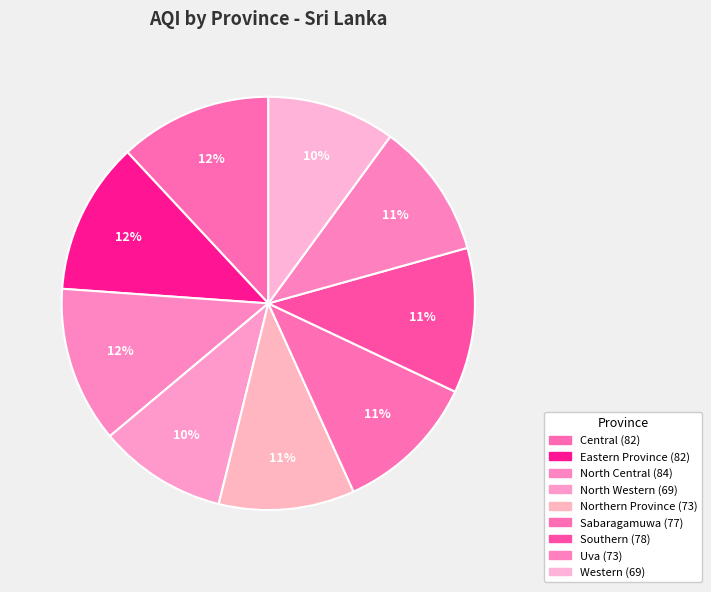

To the nearest percent, what is the difference between the largest and smallest slice percentages?

2%